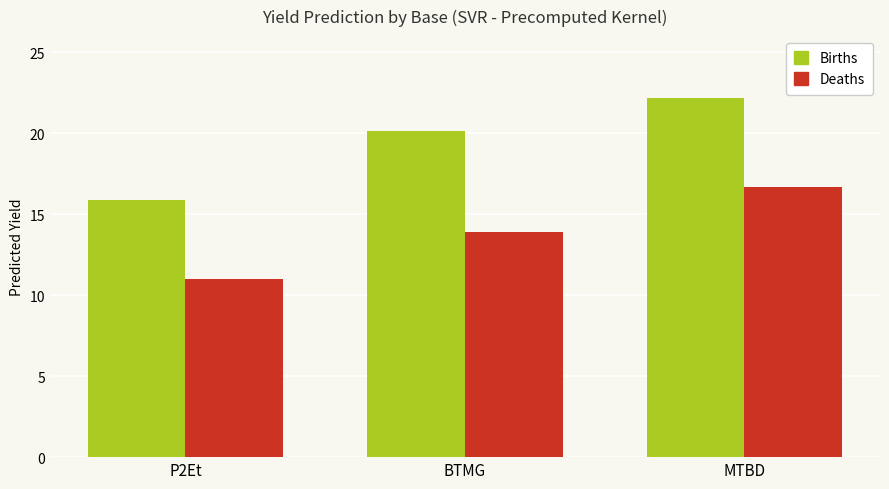

Count the number of data series in this chart.

2